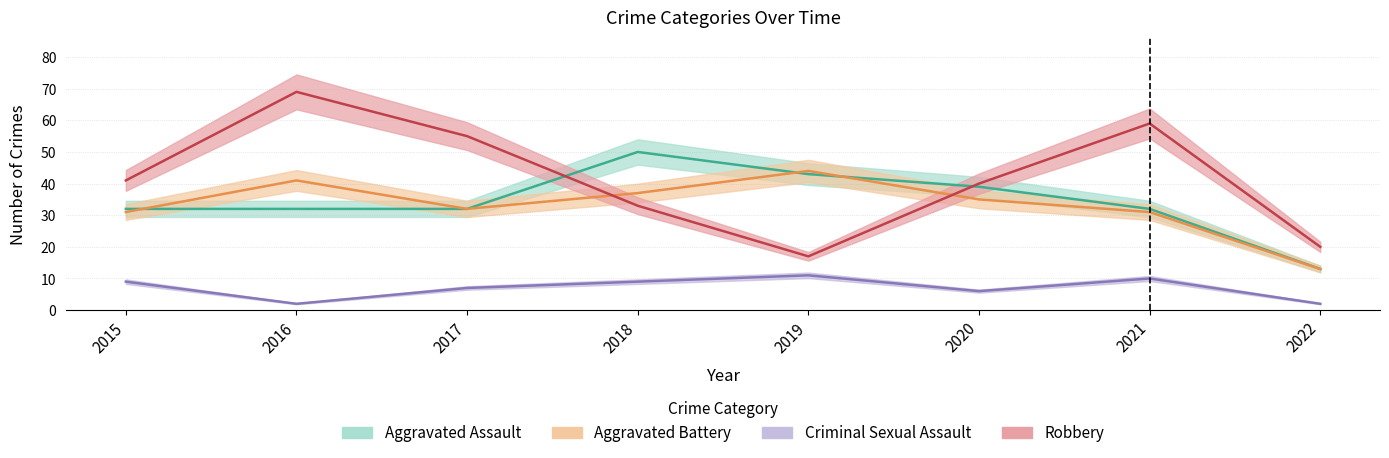

What is the value of the Criminal Sexual Assault point at the 2nd from the left?

2